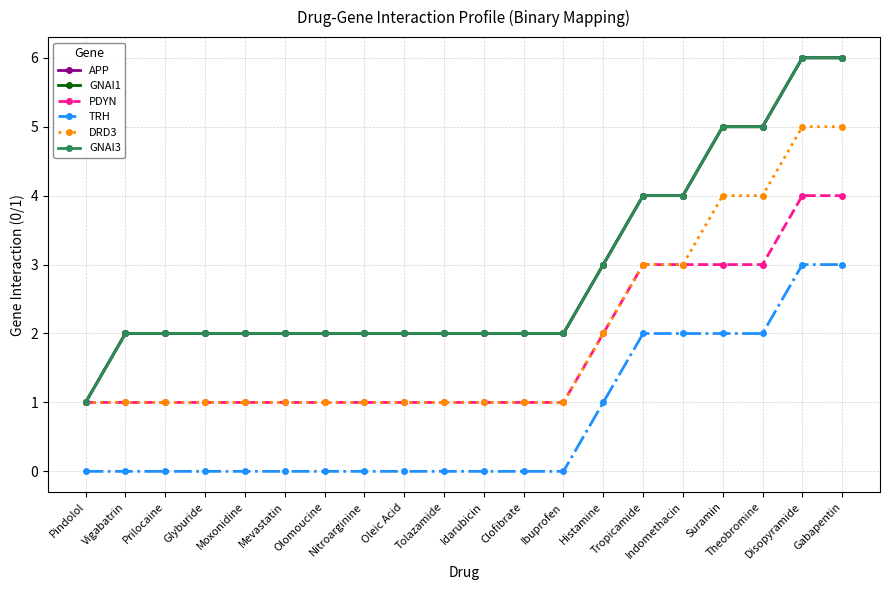

True or false: GNAI1 has more than 0 points higher than both neighbors.

False